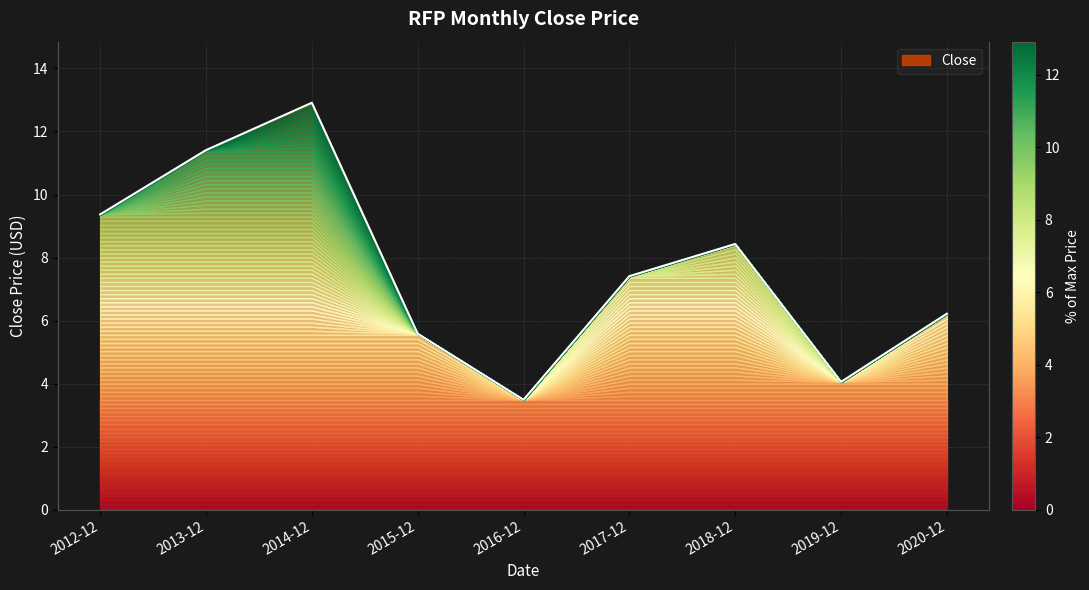

What is the change in value from 2014-12 to 2017-12?

-5.5